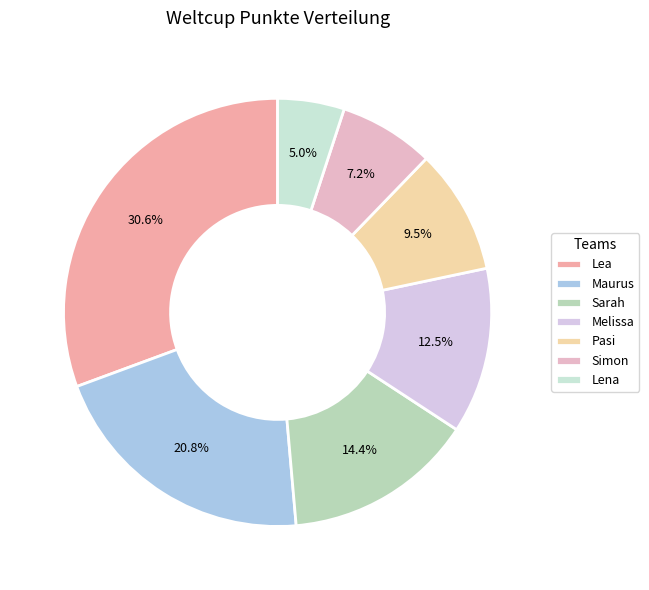

Which category has the biggest portion of the pie?

Lea